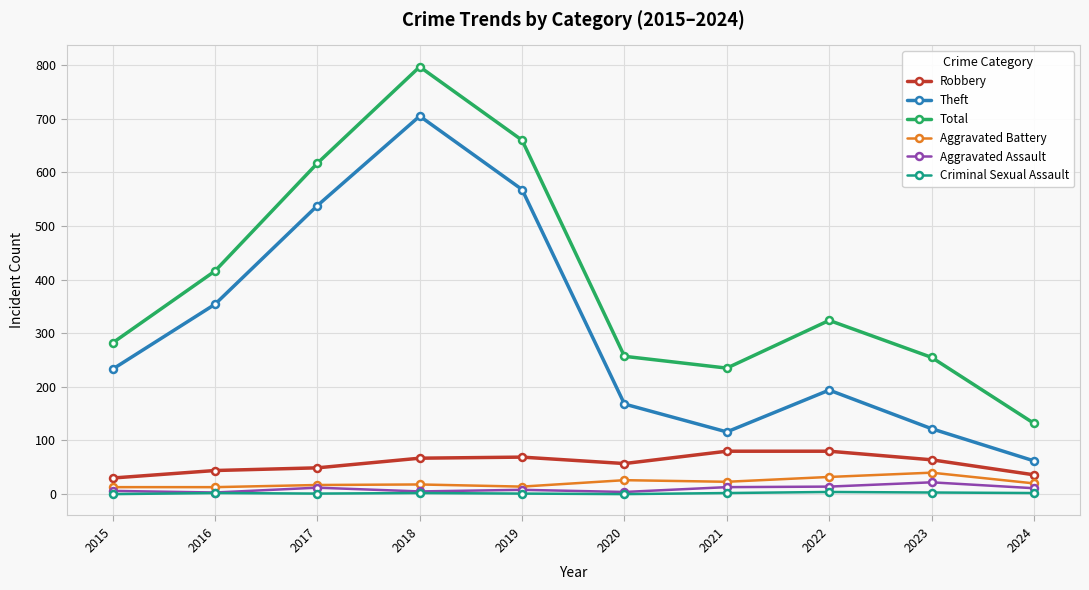

What is the value of the Aggravated Battery point at the 7th from the left?

23